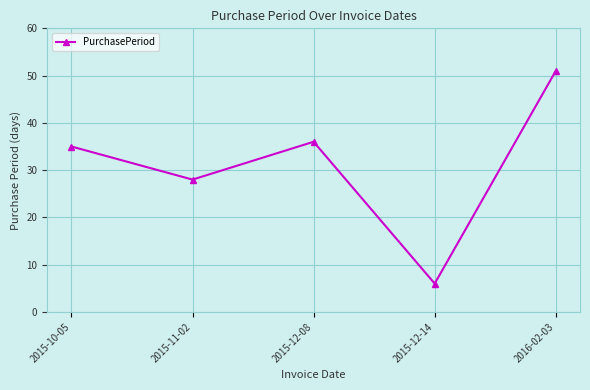

How many lines are shown in the chart?

1